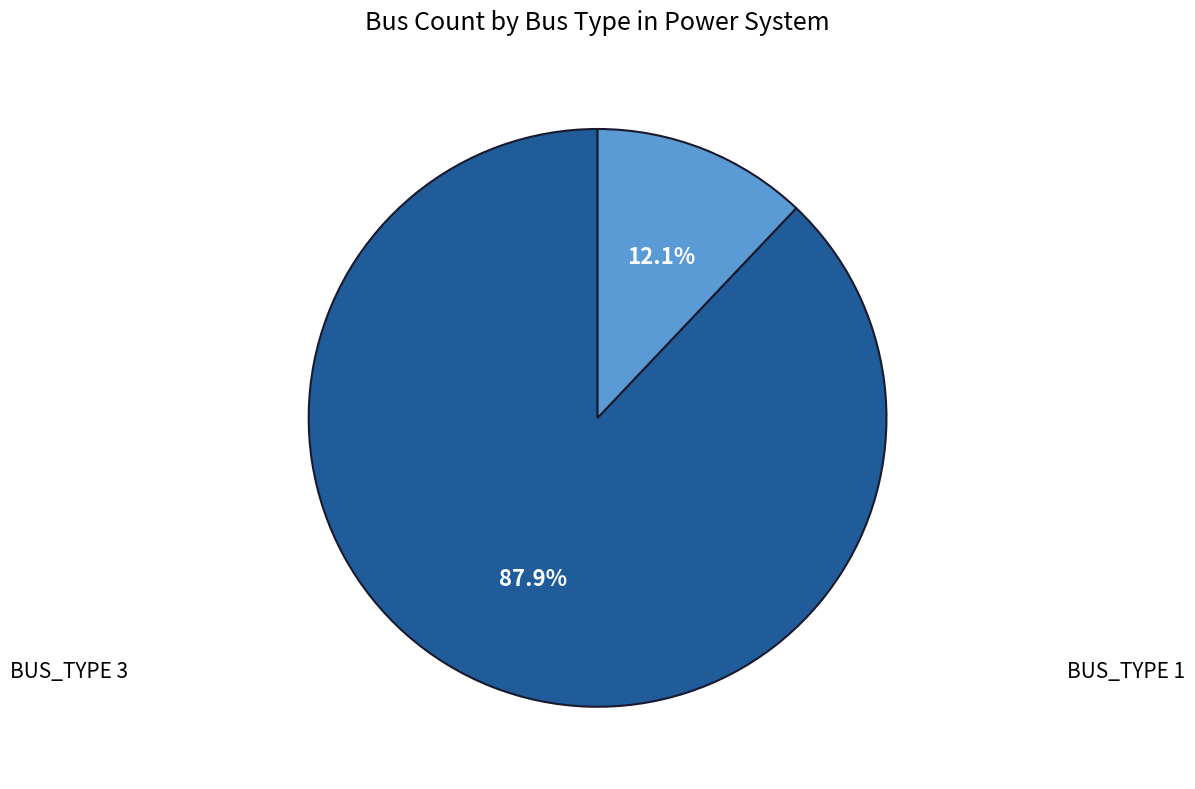

What is the ratio of the value at BUS_TYPE 1 to the value at BUS_TYPE 3?

7.3